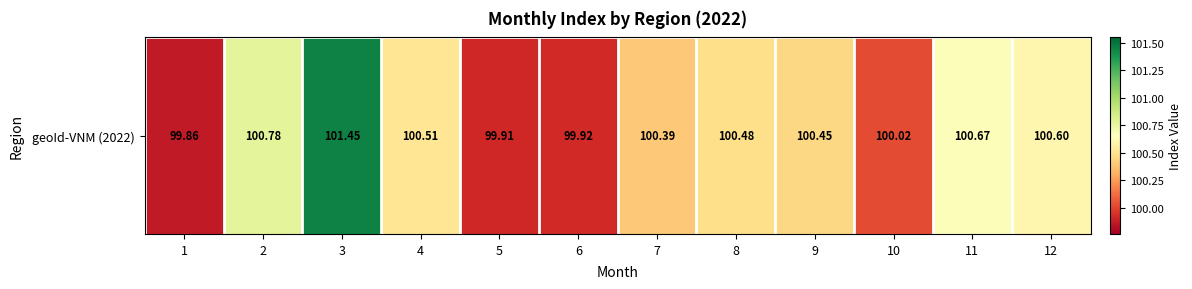

Approximately how many times larger is the value at 2 compared to 5?

1.0